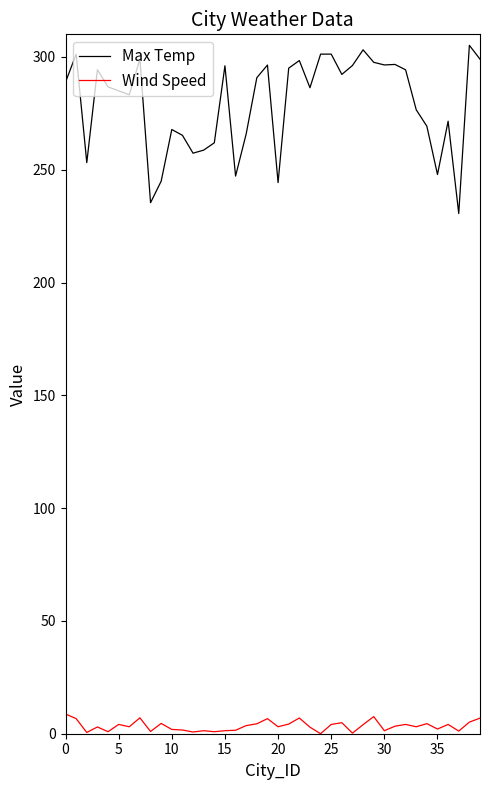

Which series has the widest spread of values?

Max Temp